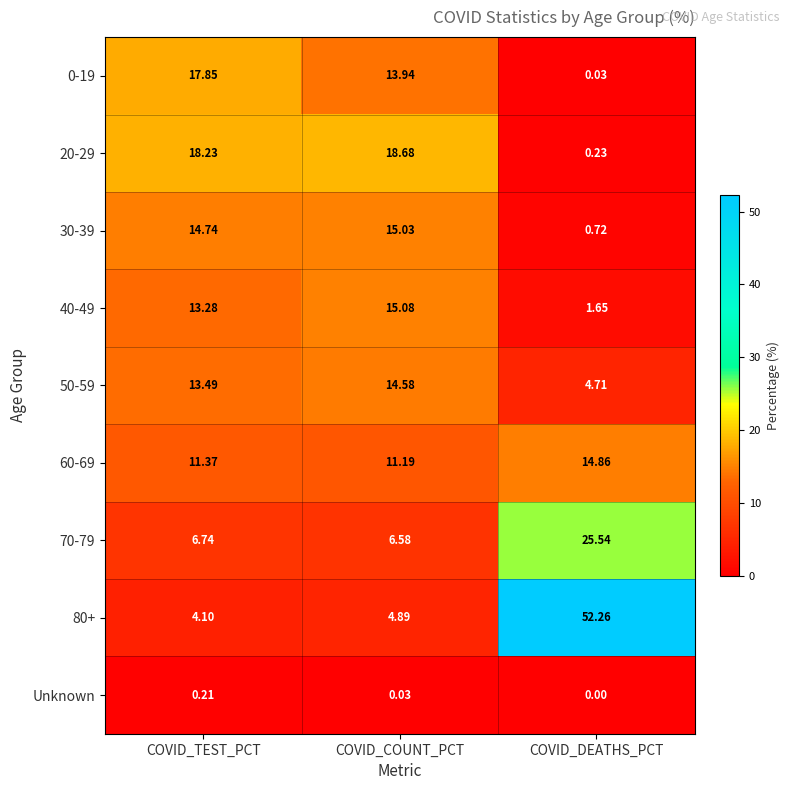

Is the value of Unknown at COVID_TEST_PCT greater than the value of 70-79 at COVID_DEATHS_PCT?

No